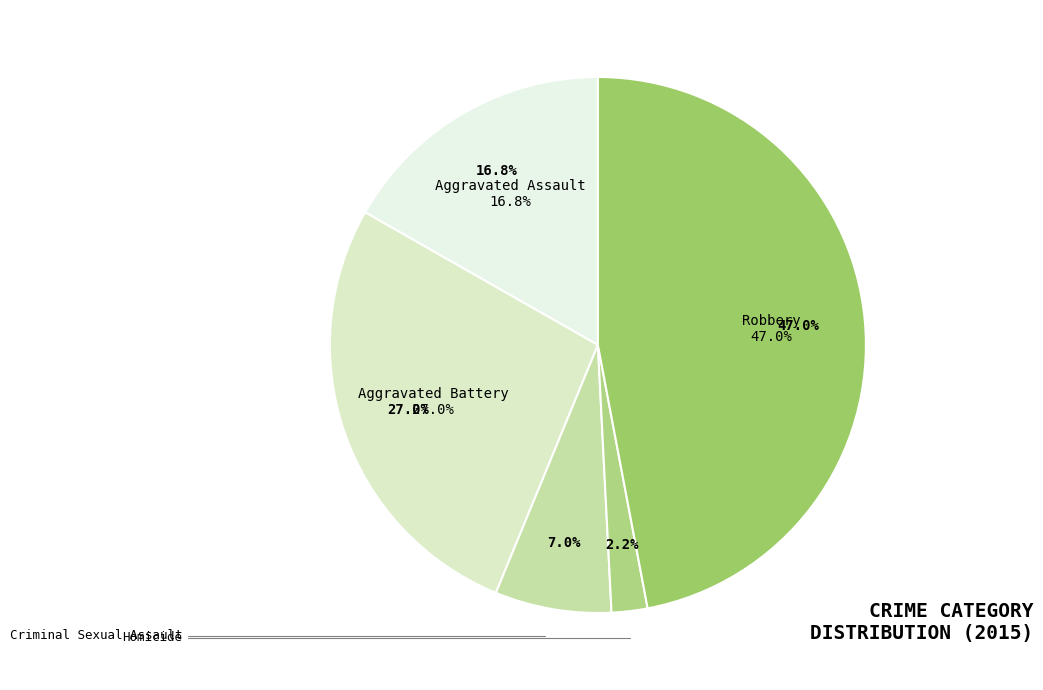

Approximately how many times larger is the value at Robbery compared to Aggravated Assault?

2.8